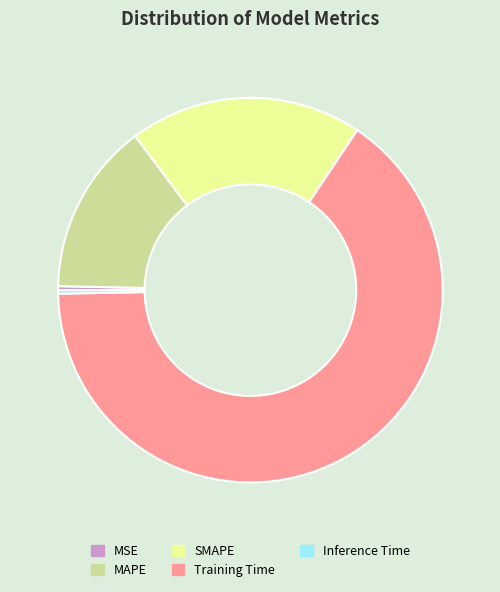

Combined, do MSE and SMAPE account for over 50%?

No